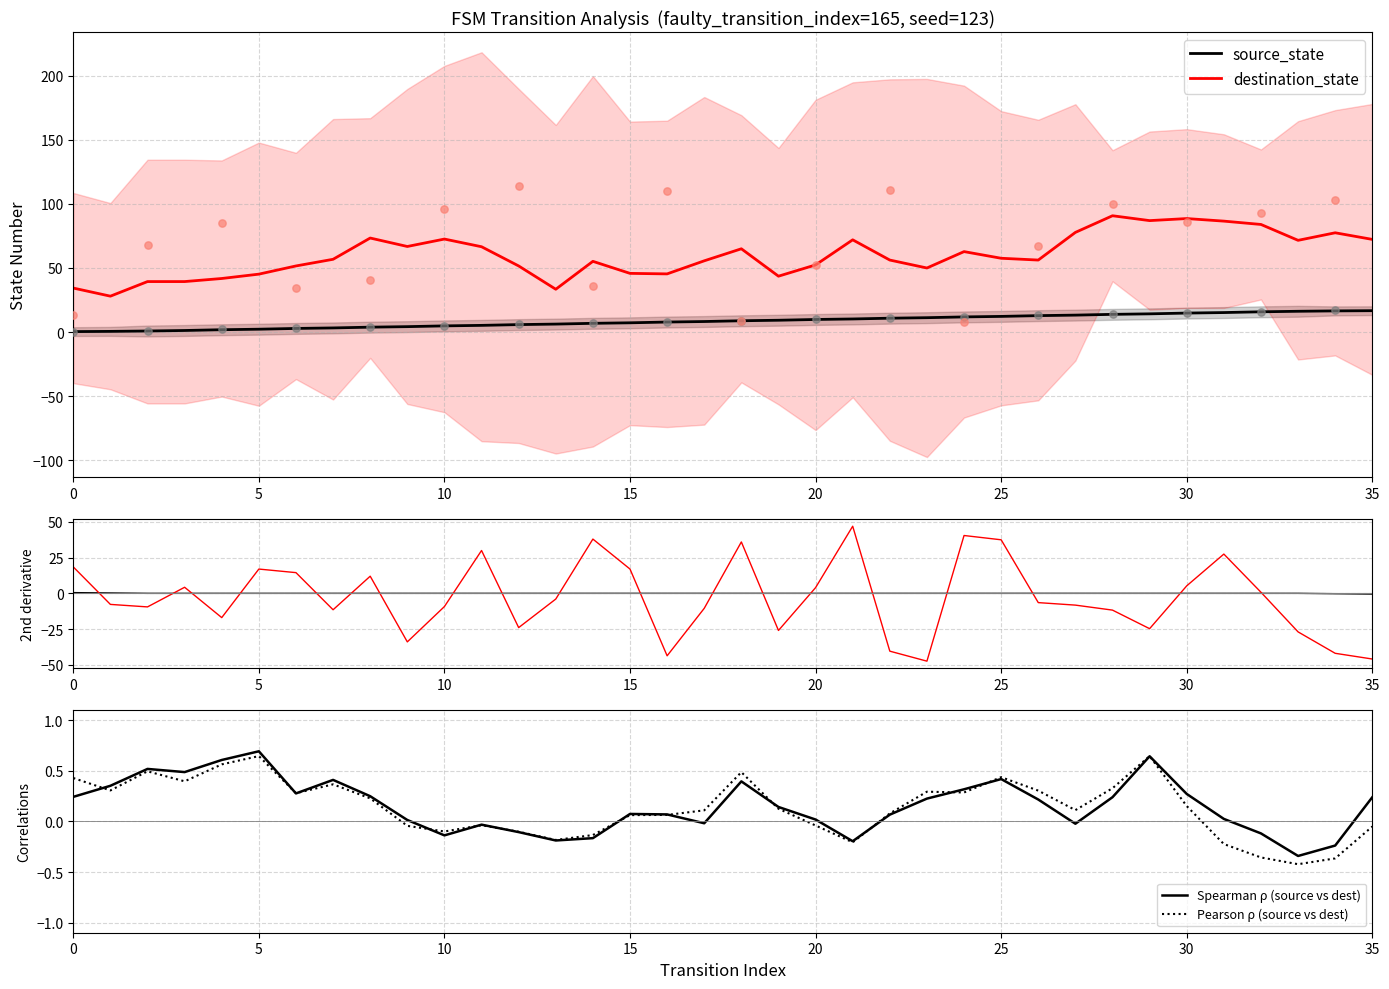

Which series contains the lowest Y value?

destination_state 2nd deriv